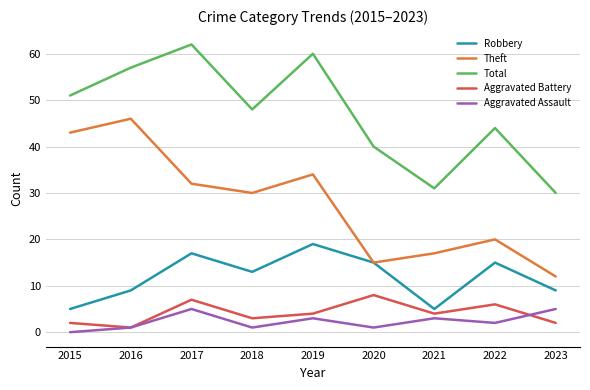

What is the spread (max minus min) of values at 2015?

51